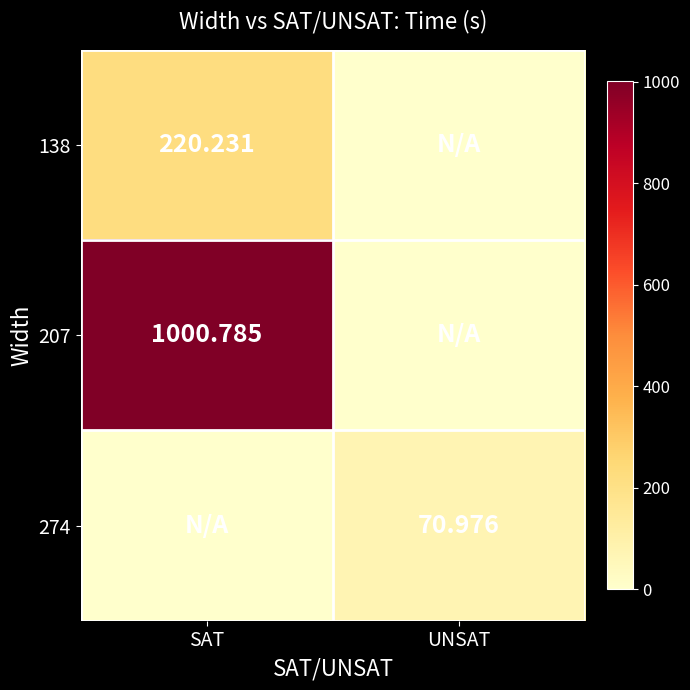

At how many categories does at least one series exceed 285?

1